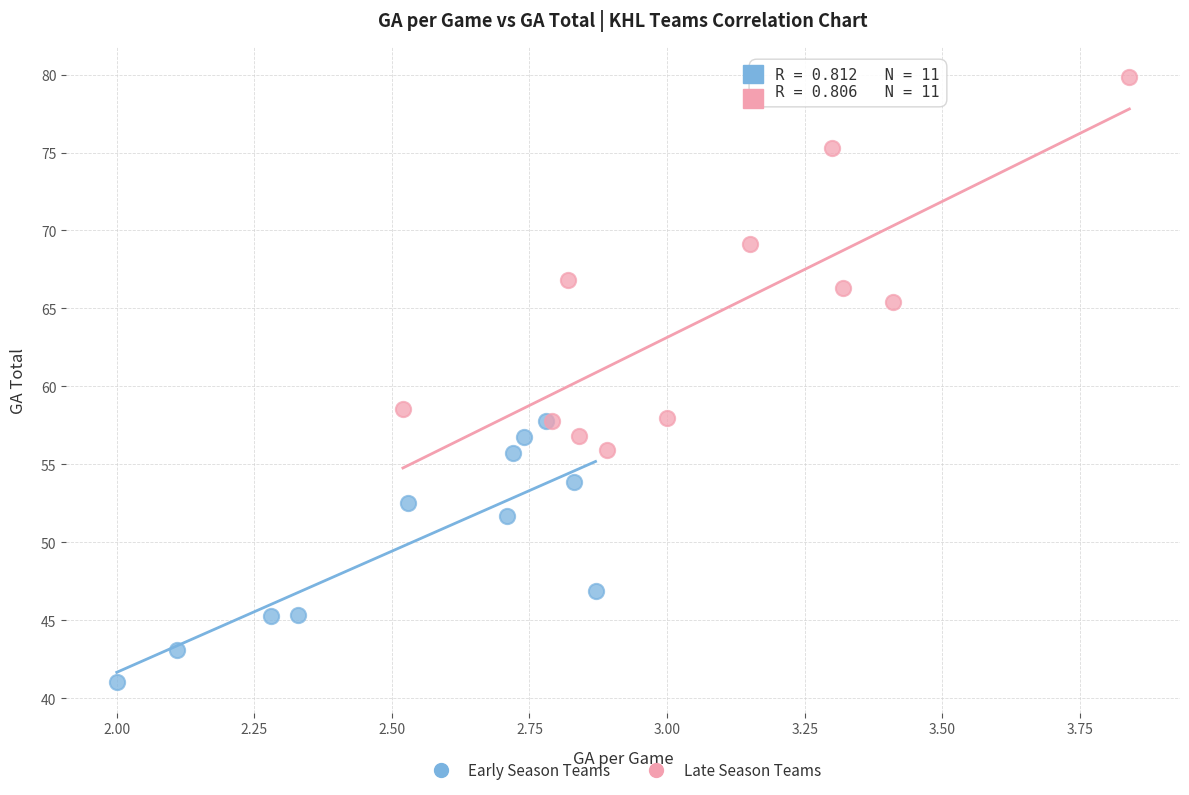

Which series has the widest spread of Y values?

Late Season Teams